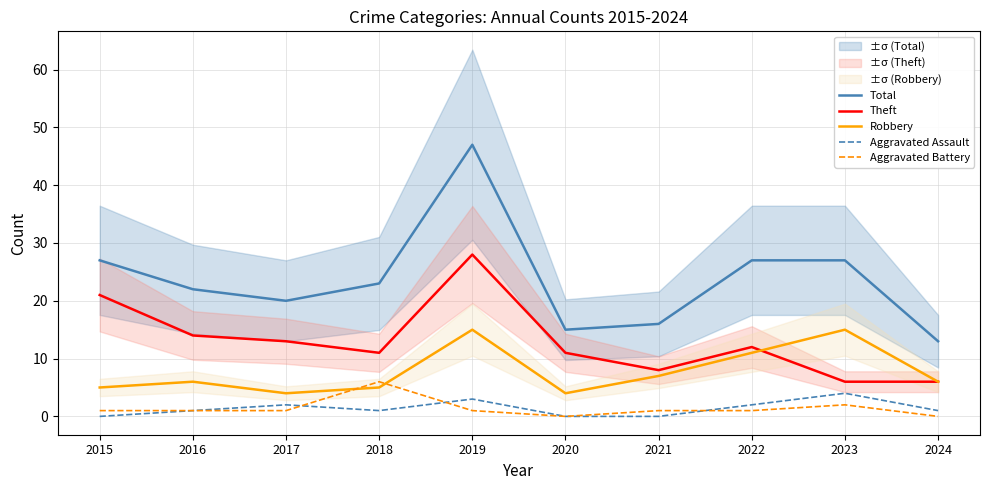

Reading right to left, list all the values displayed in this chart.

Total: 13	27	27	16	15	47	23	20	22	27
Theft: 6	6	12	8	11	28	11	13	14	21
Robbery: 6	15	11	7	4	15	5	4	6	5
Aggravated Assault: 1	4	2	0	0	3	1	2	1	0
Aggravated Battery: 0	2	1	1	0	1	6	1	1	1